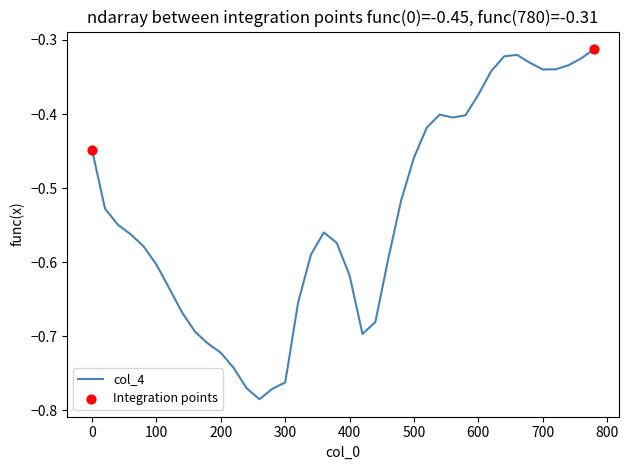

What is the difference between the maximum and minimum values?

0.5